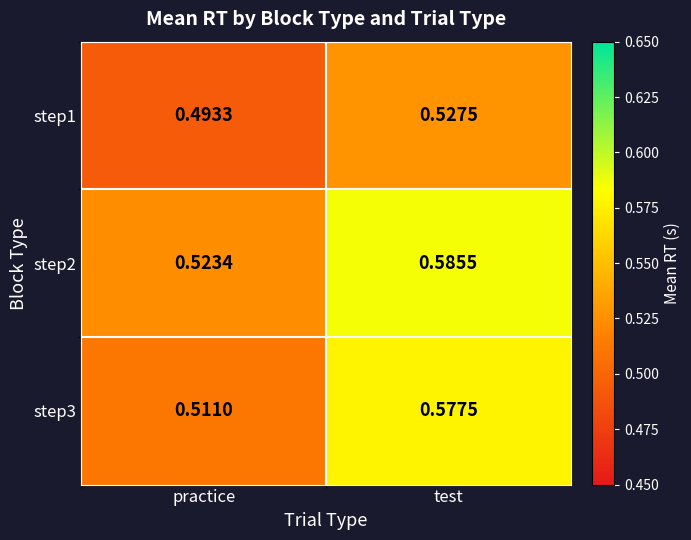

At which category does the chart reach its minimum across all series?

practice